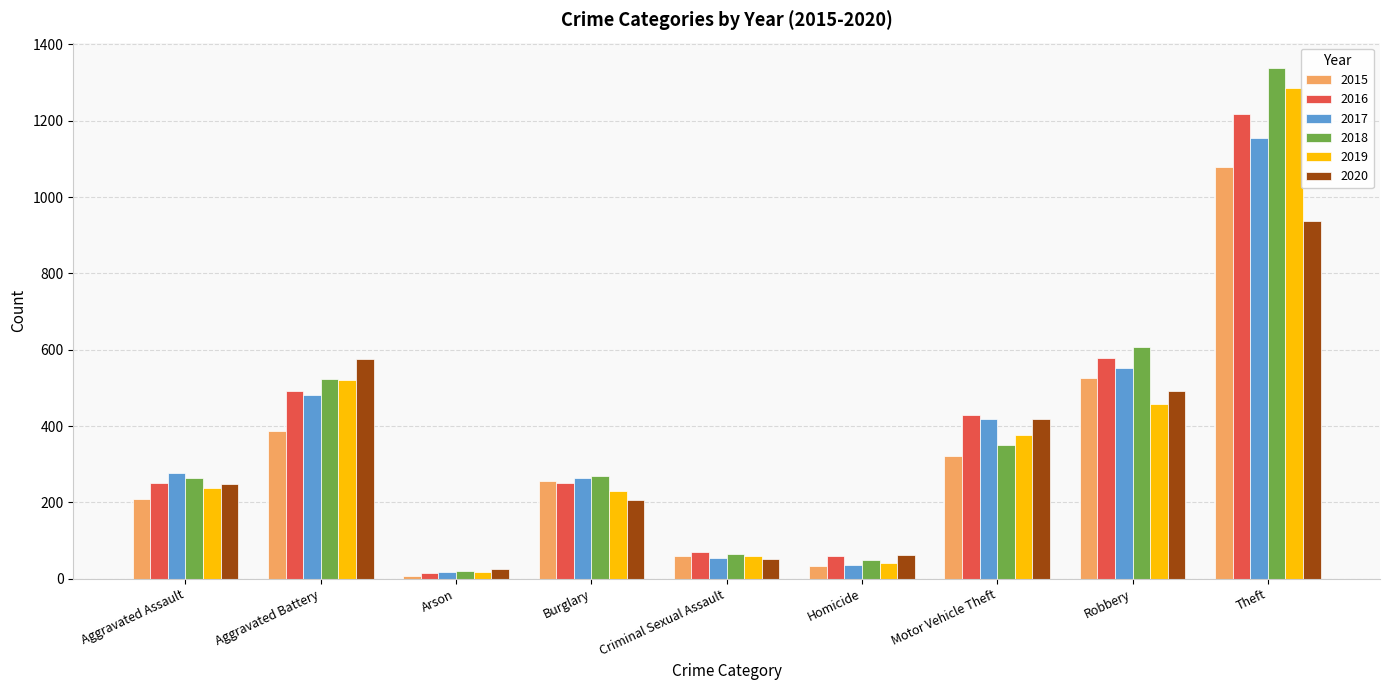

True or false: 2015 has a value of 330 at Aggravated Assault.

False